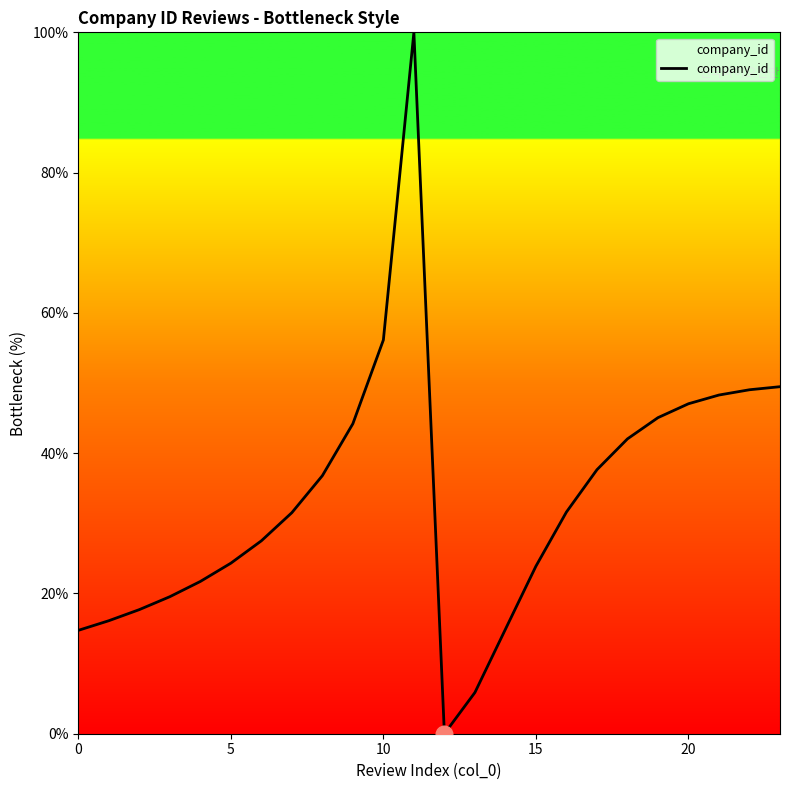

What is the greatest value displayed?

100.0